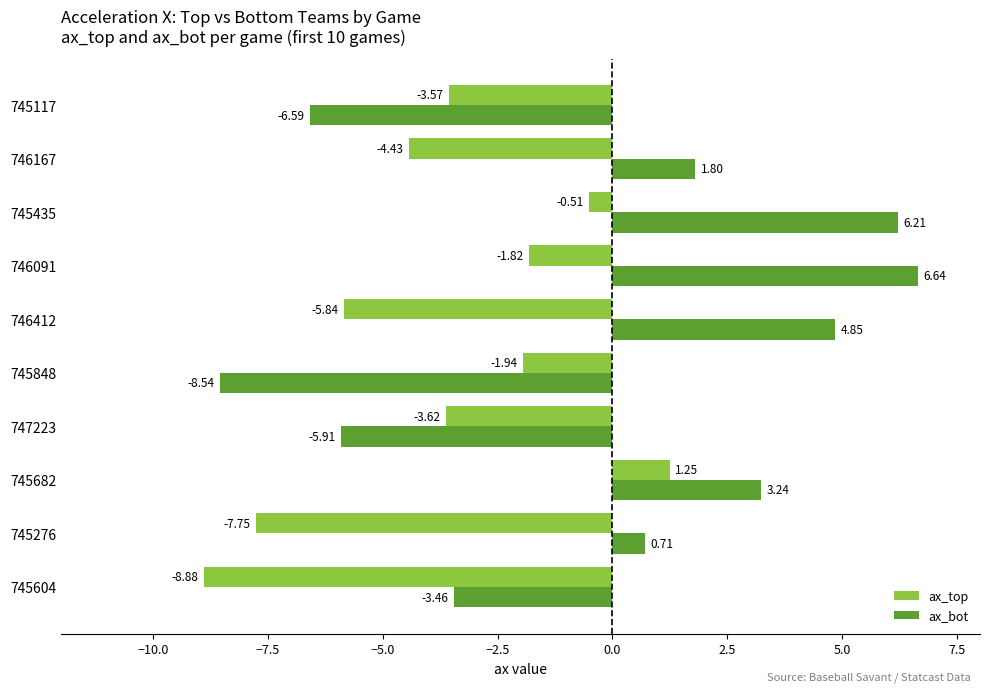

Between 747223 and 745117, which series saw the biggest shift?

ax_bot